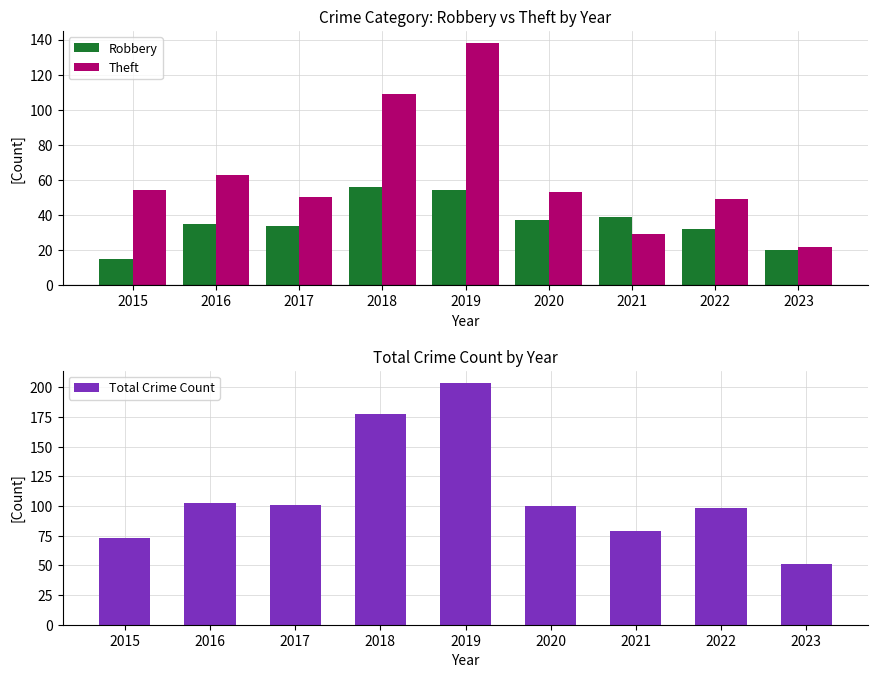

The Theft series shows 73 at 2017. True or false?

False